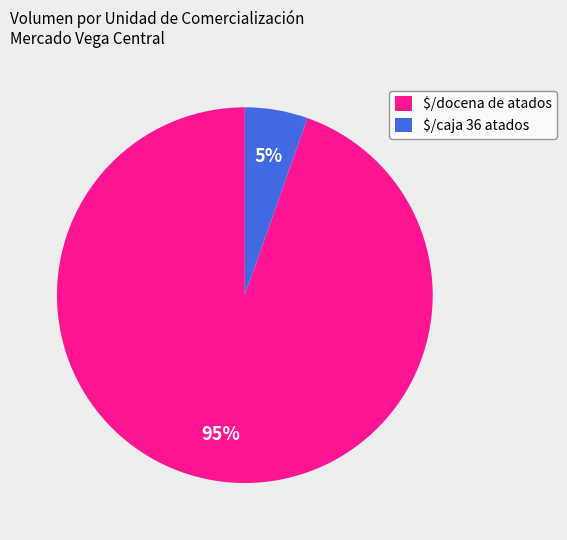

The $/docena de atados slice represents 99% of the pie. True or false?

False